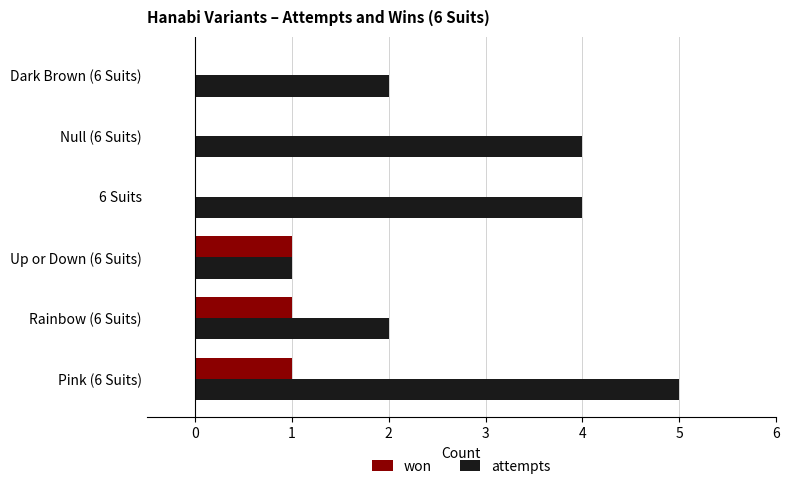

The attempts series shows 3 at Null (6 Suits). True or false?

False